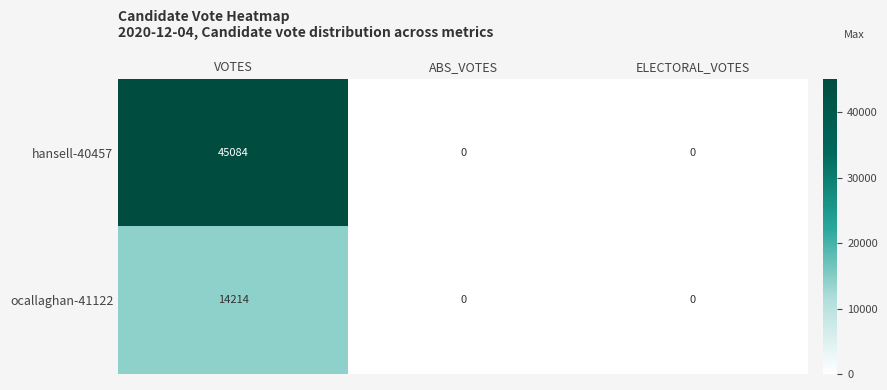

Is the value of hansell-40457 at VOTES greater than the value of ocallaghan-41122 at ELECTORAL_VOTES?

Yes